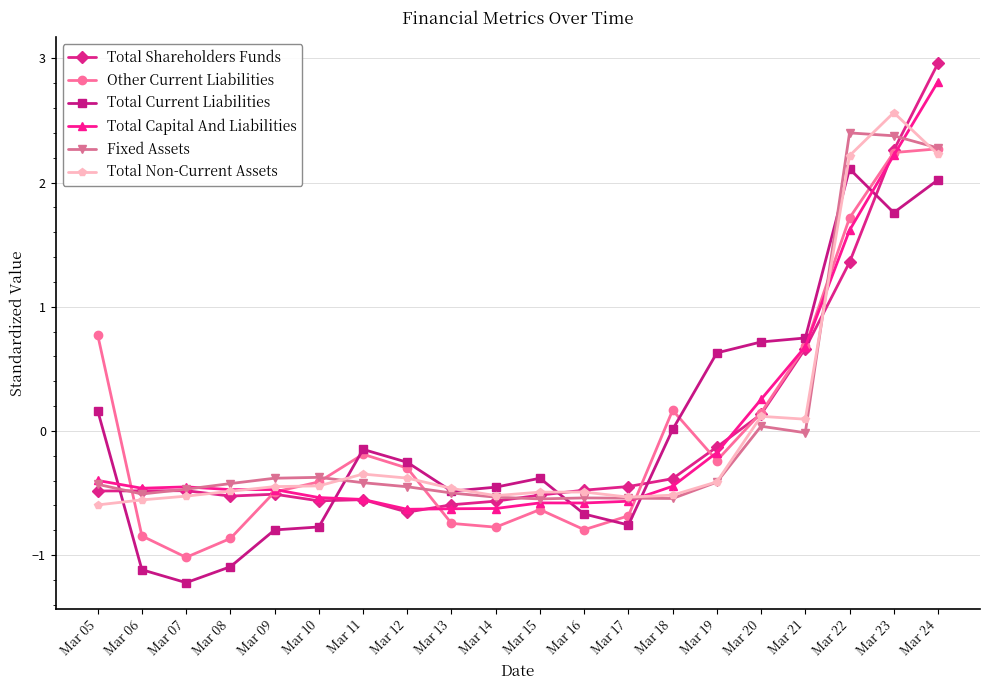

True or false: Total Current Liabilities has more than 2 points higher than both neighbors.

True